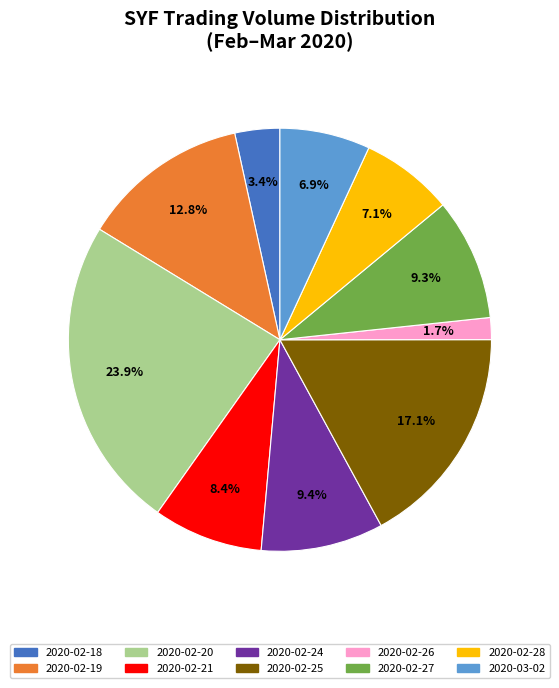

What percentage do 2020-03-02 and 2020-02-21 together represent?

15.3%